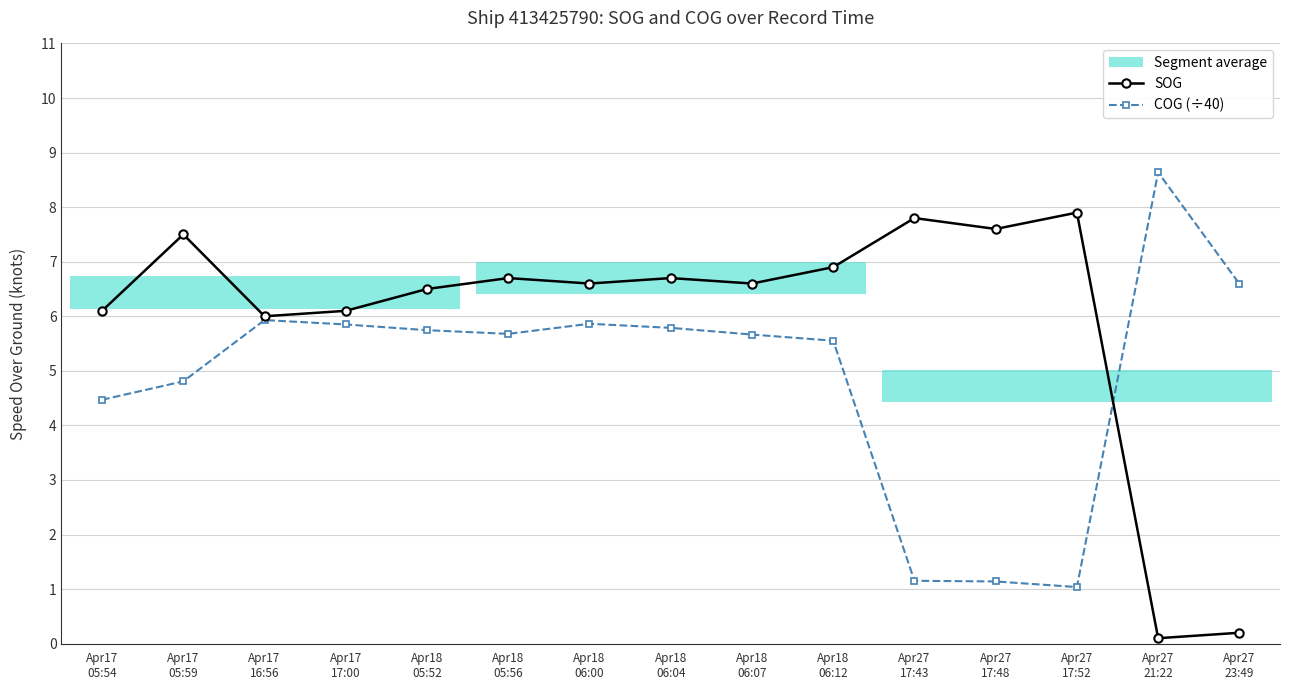

Reading right to left, list all the values displayed in this chart.

SOG: 0.2	0.1	7.9	7.6	7.8	6.9	6.6	6.7	6.6	6.7	6.5	6.1	6.0	7.5	6.1
COG (÷40): 6.6	8.6	1.0	1.1	1.2	5.6	5.7	5.8	5.9	5.7	5.7	5.8	5.9	4.8	4.5